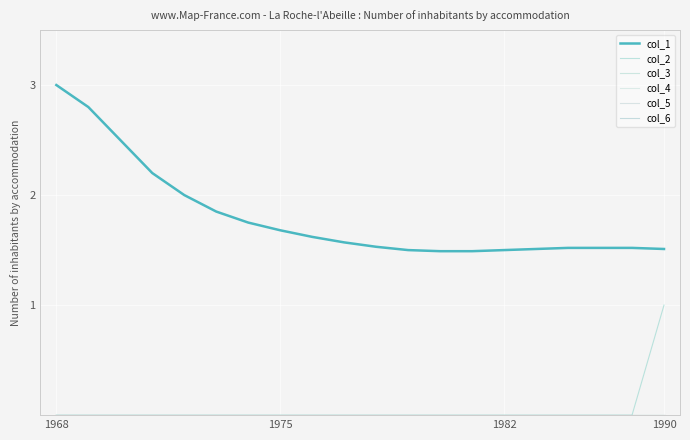

Is this an area chart (filled region under the line)?

No